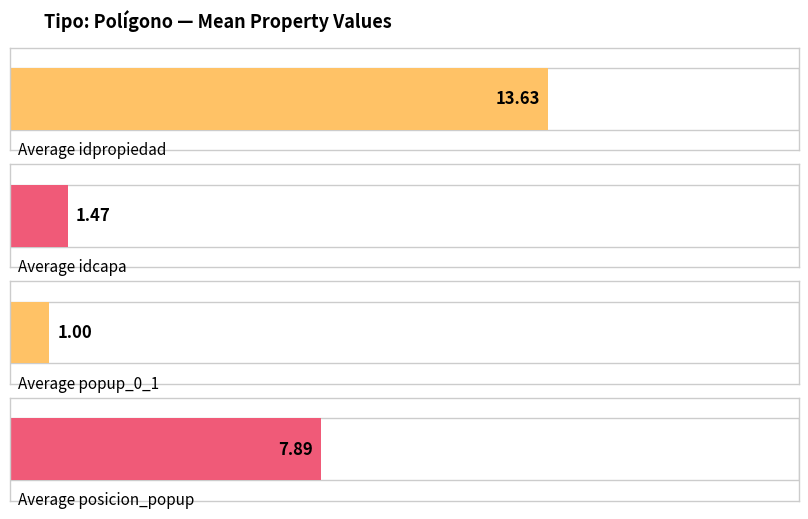

What are all the series names shown in the legend?

idpropiedad, idcapa, popup_0_1, posicion_popup